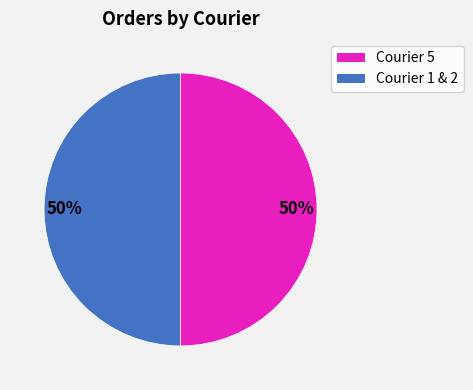

To the nearest percent, what is the average slice percentage?

50%